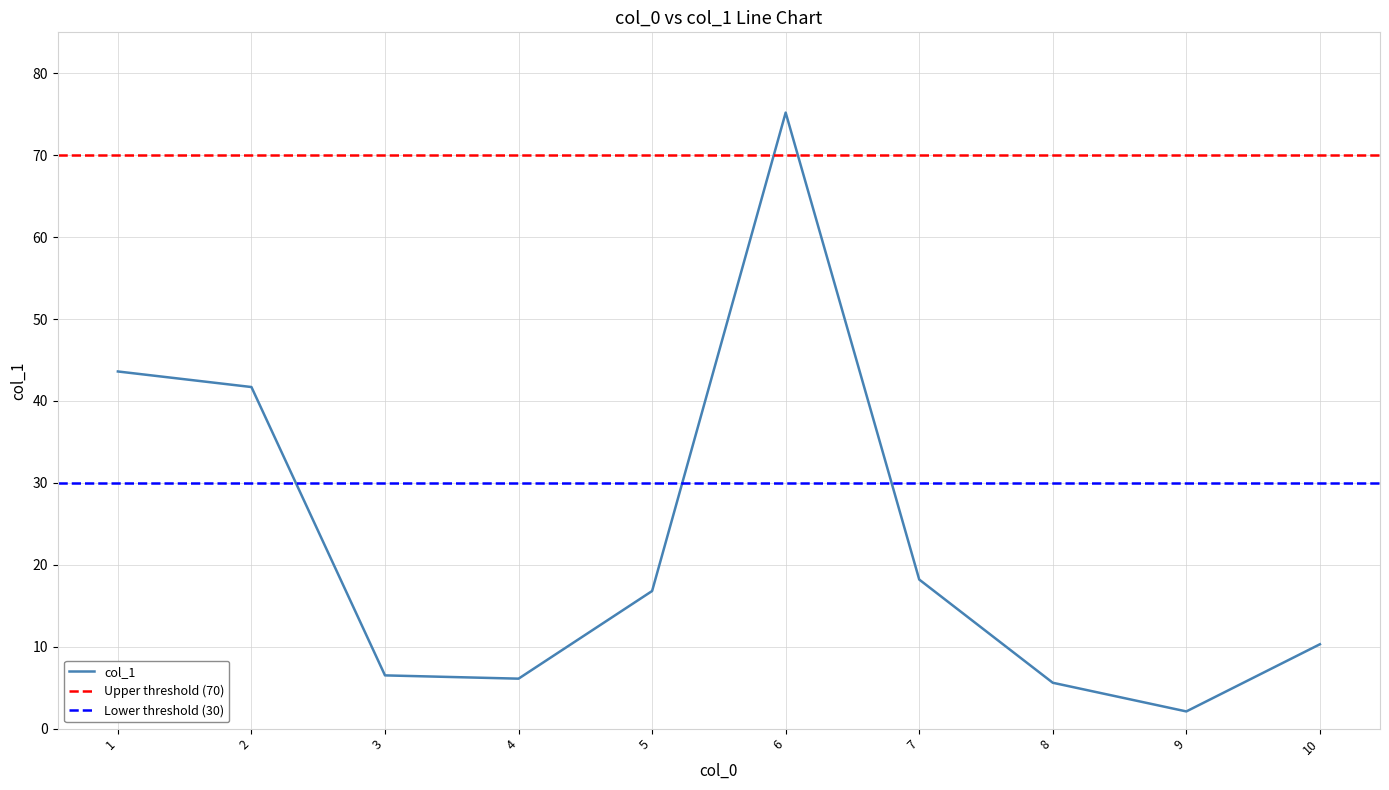

Does the chart have visible grid lines?

Yes